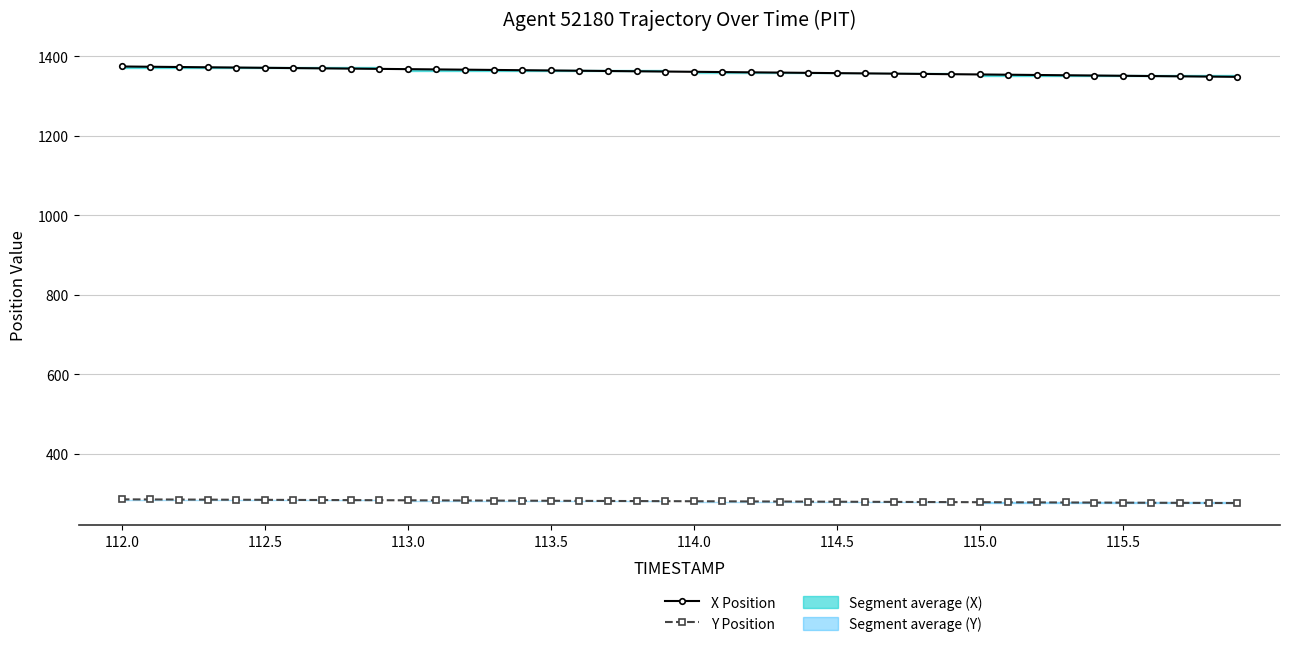

True or false: X Position has a value of 798.4 at 112.0.

False